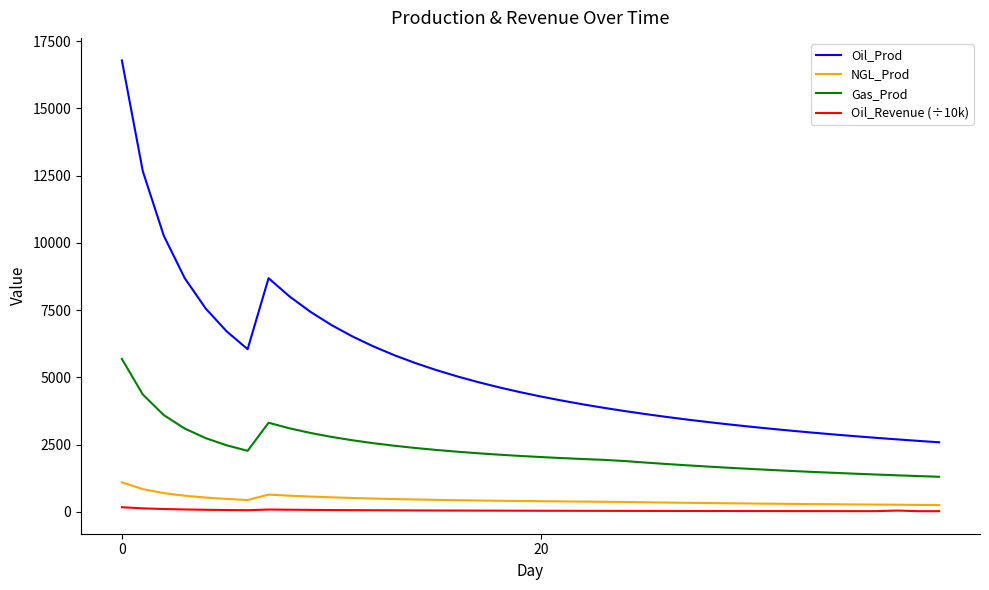

How many series are shown in this chart?

4